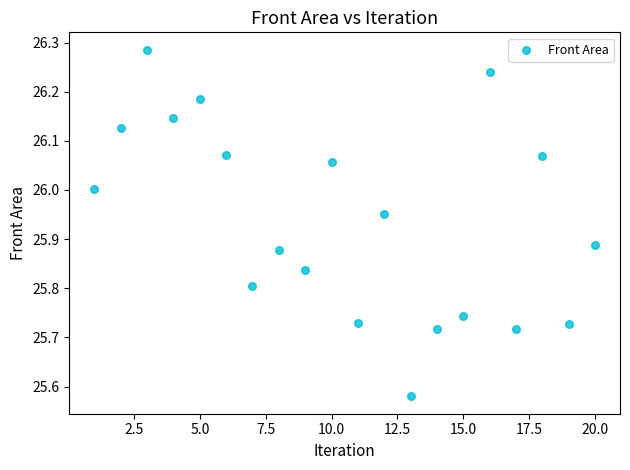

What is the range of X values (max minus min)?

19.0